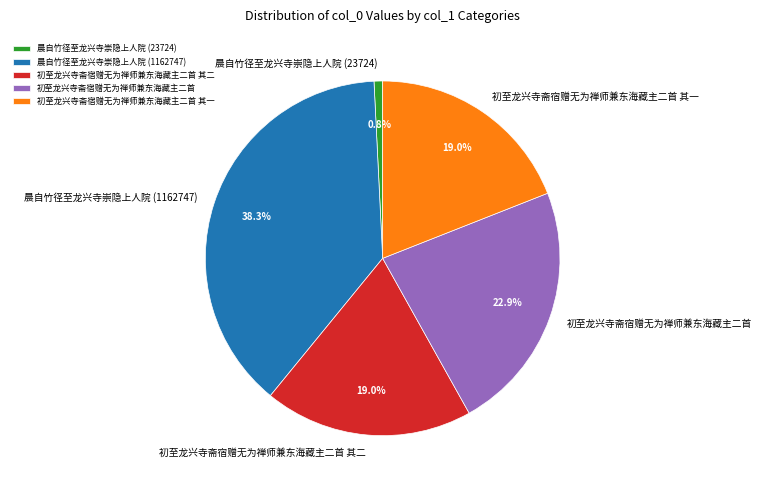

Which has a higher value, 初至龙兴寺斋宿赠无为禅师兼东海藏主二首 其二 or 初至龙兴寺斋宿赠无为禅师兼东海藏主二首?

初至龙兴寺斋宿赠无为禅师兼东海藏主二首